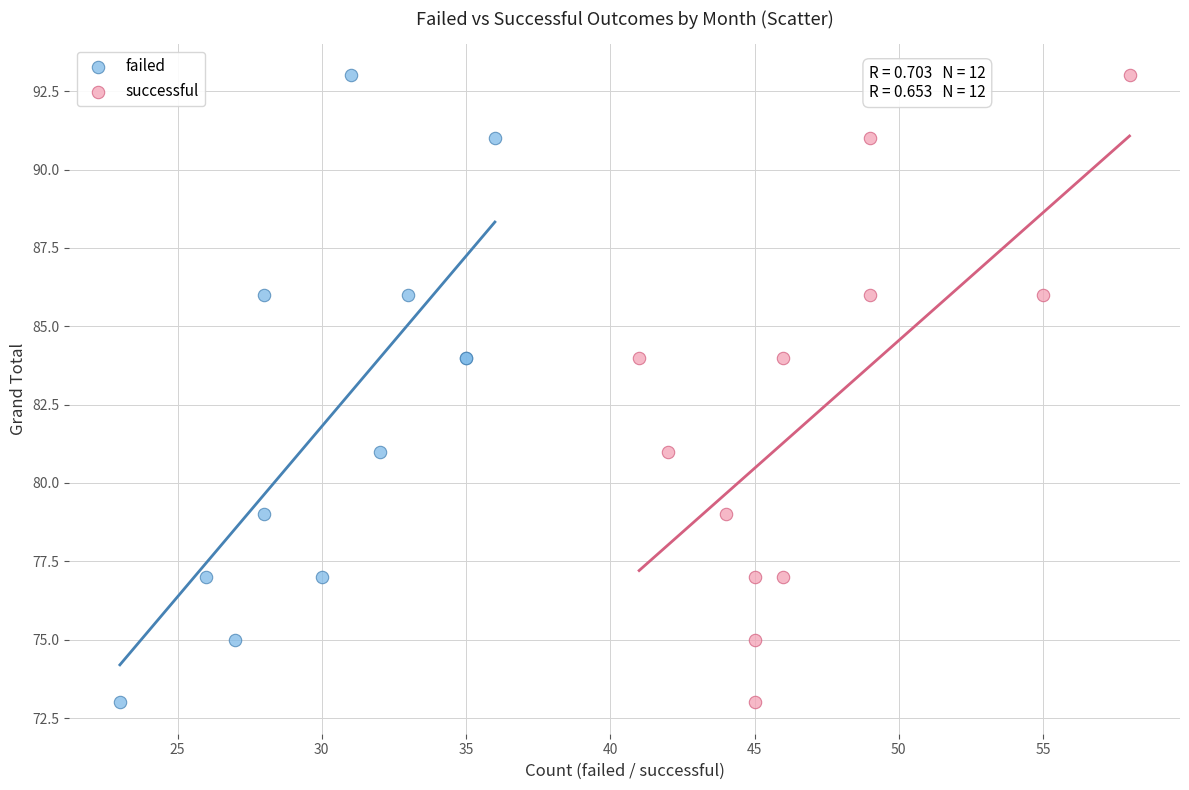

What are all the series names shown in the legend?

failed, successful